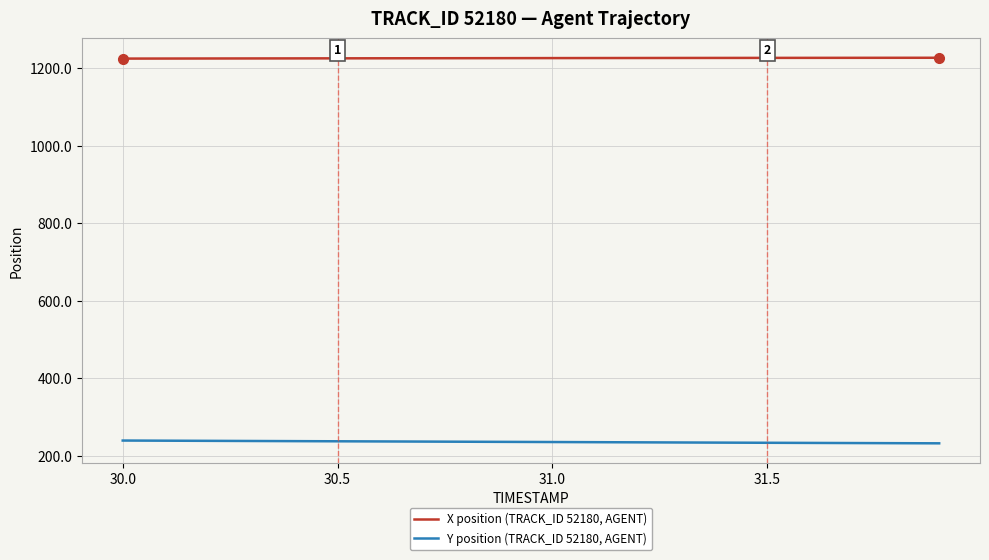

Does the chart display data point markers on the line(s)?

No